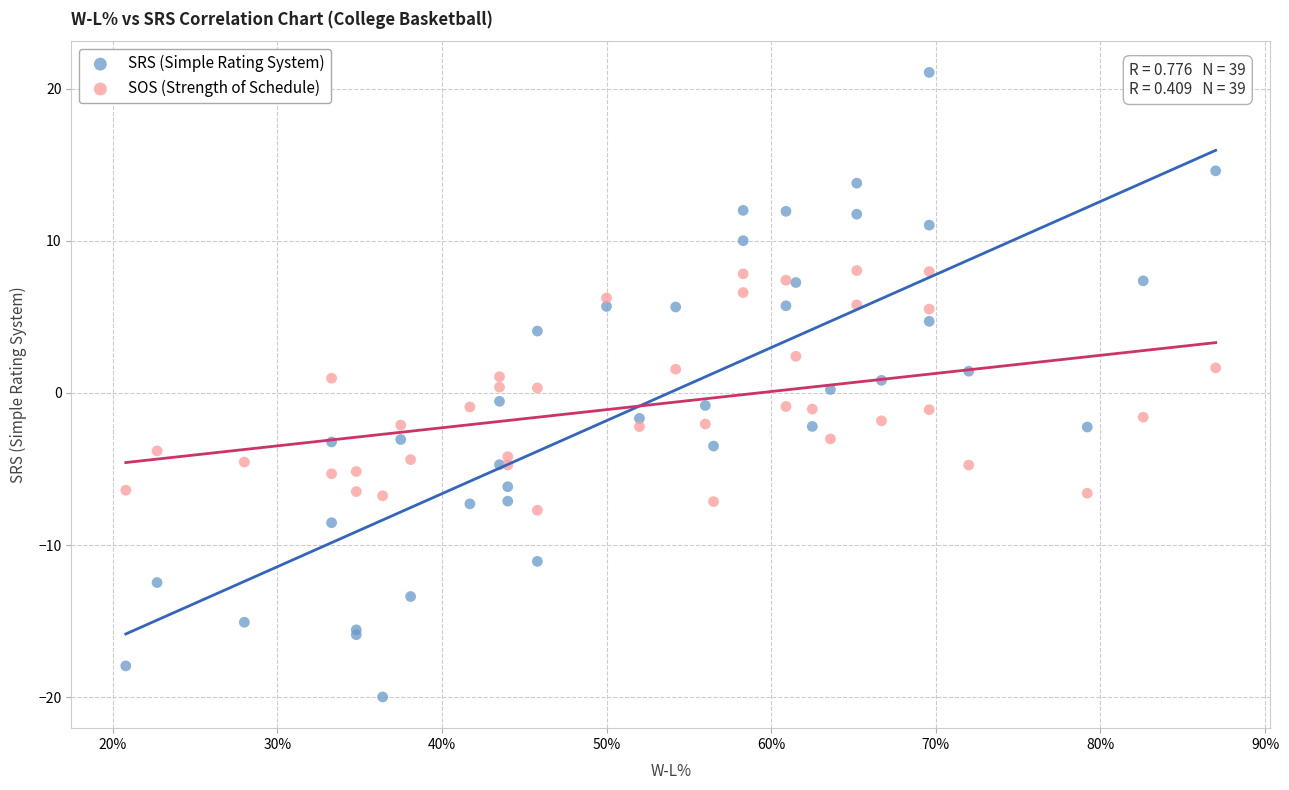

Which series reaches the minimum Y coordinate?

SRS (Simple Rating System)